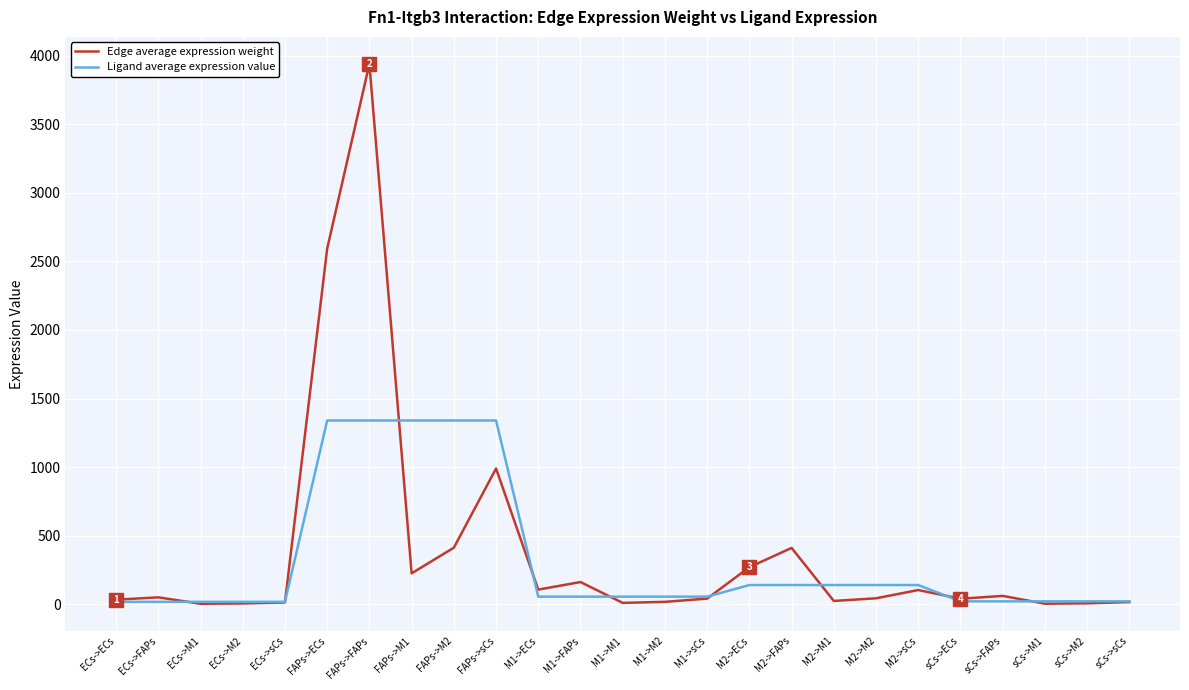

Is it true that Edge average expression weight equals 1374.5 at FAPs->ECs?

False